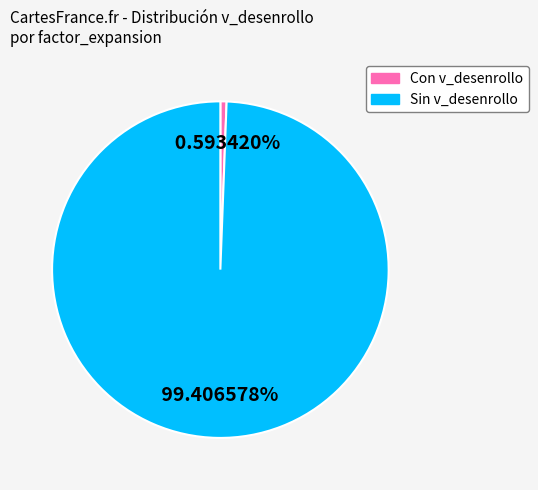

Is there a majority slice in this chart?

Yes